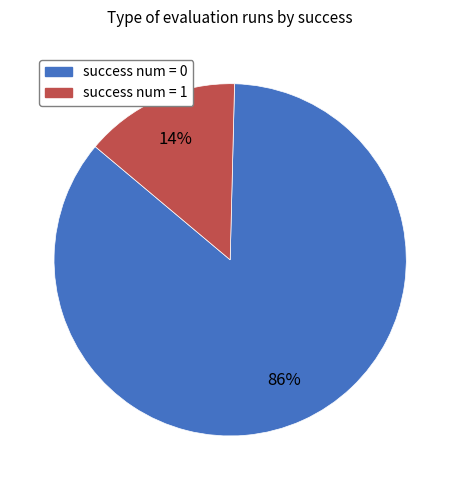

Count the number of slices in the pie.

2